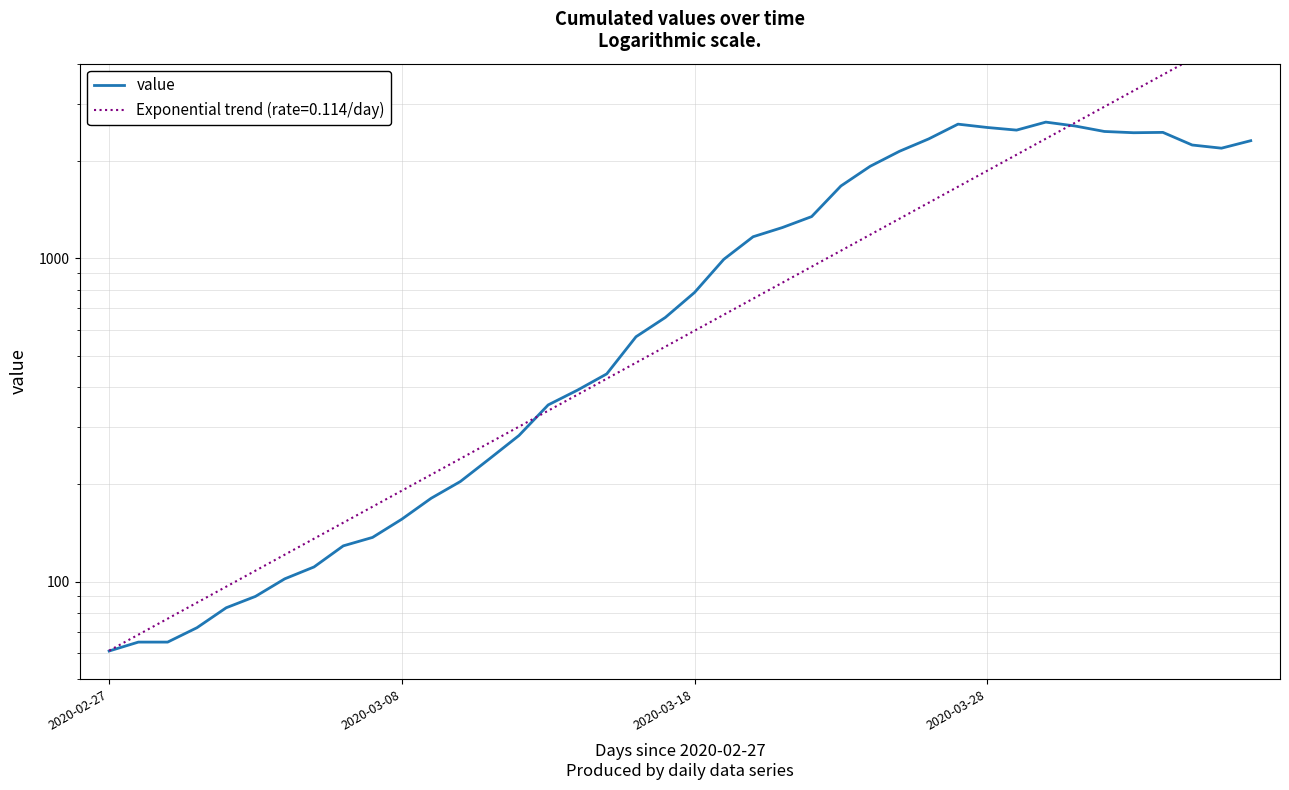

How many interior local valleys (lower than both neighbors) does the data have?

3